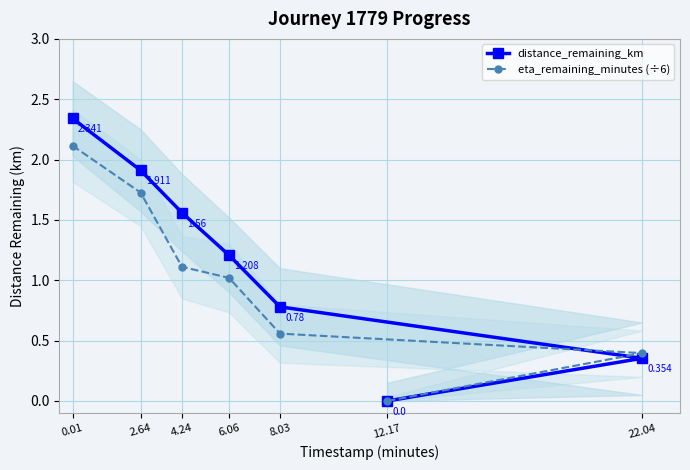

At which label is eta_remaining_minutes (÷6) closest to 1?

6.06